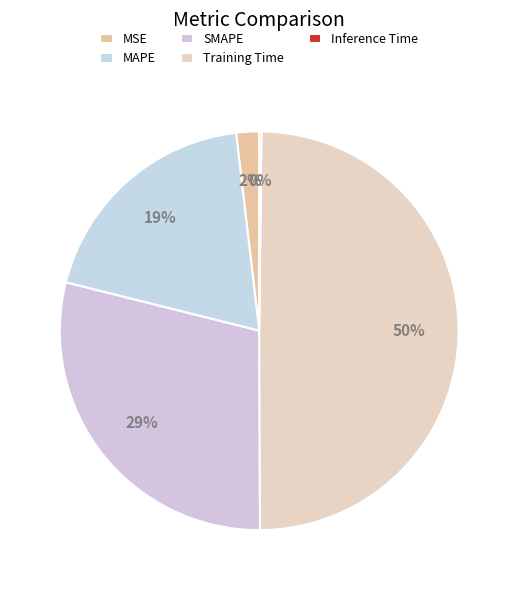

Which slice is the largest?

Training Time